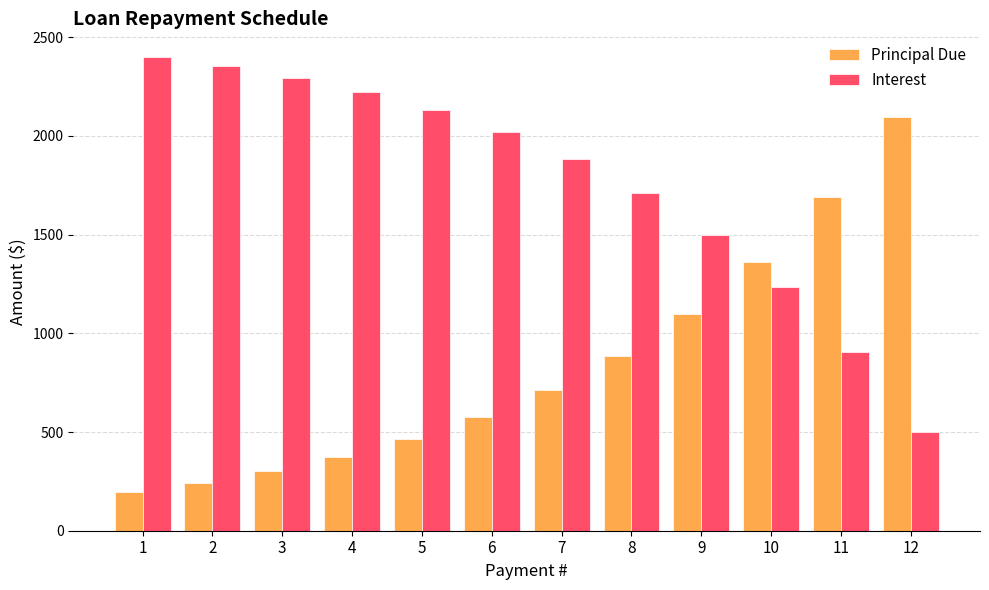

The Principal Due series shows 407.8 at 11. True or false?

False